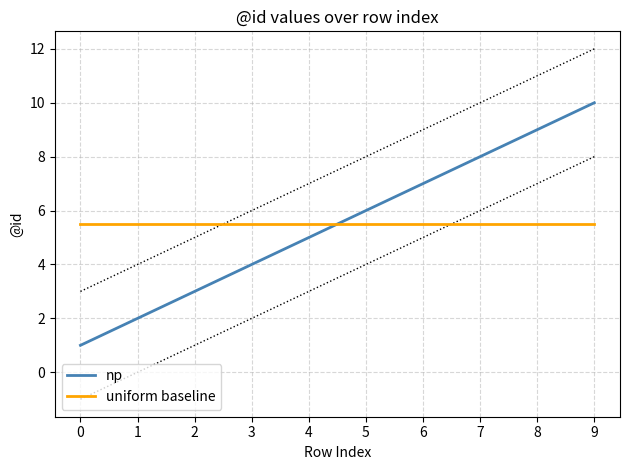

What are all the series names shown in the legend?

np, uniform baseline